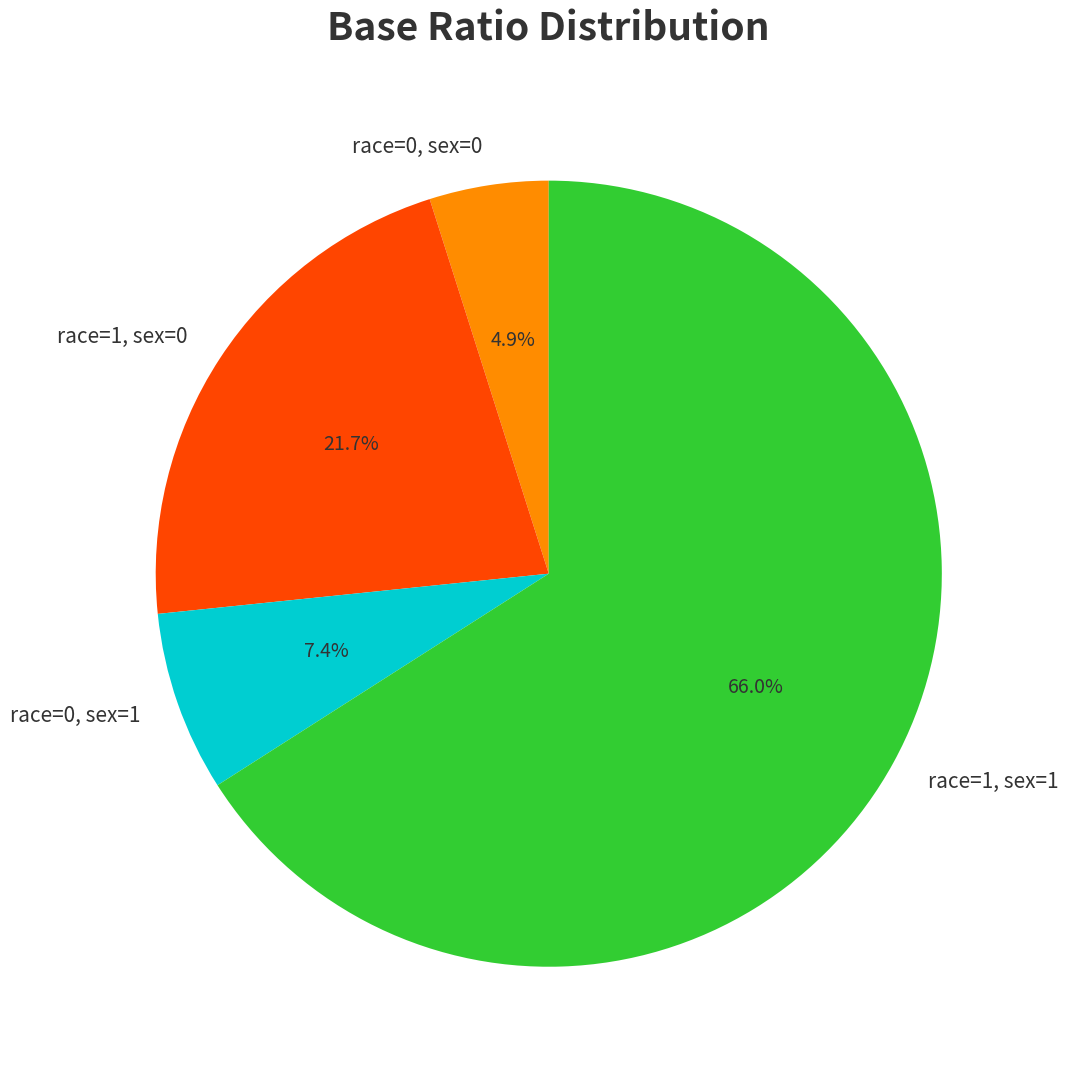

Which slice is the largest?

race=1, sex=1